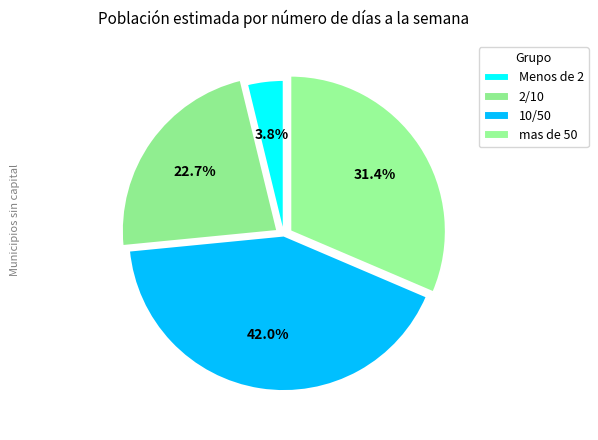

To the nearest percent, what is the combined percentage of 10/50 and Menos de 2?

46%